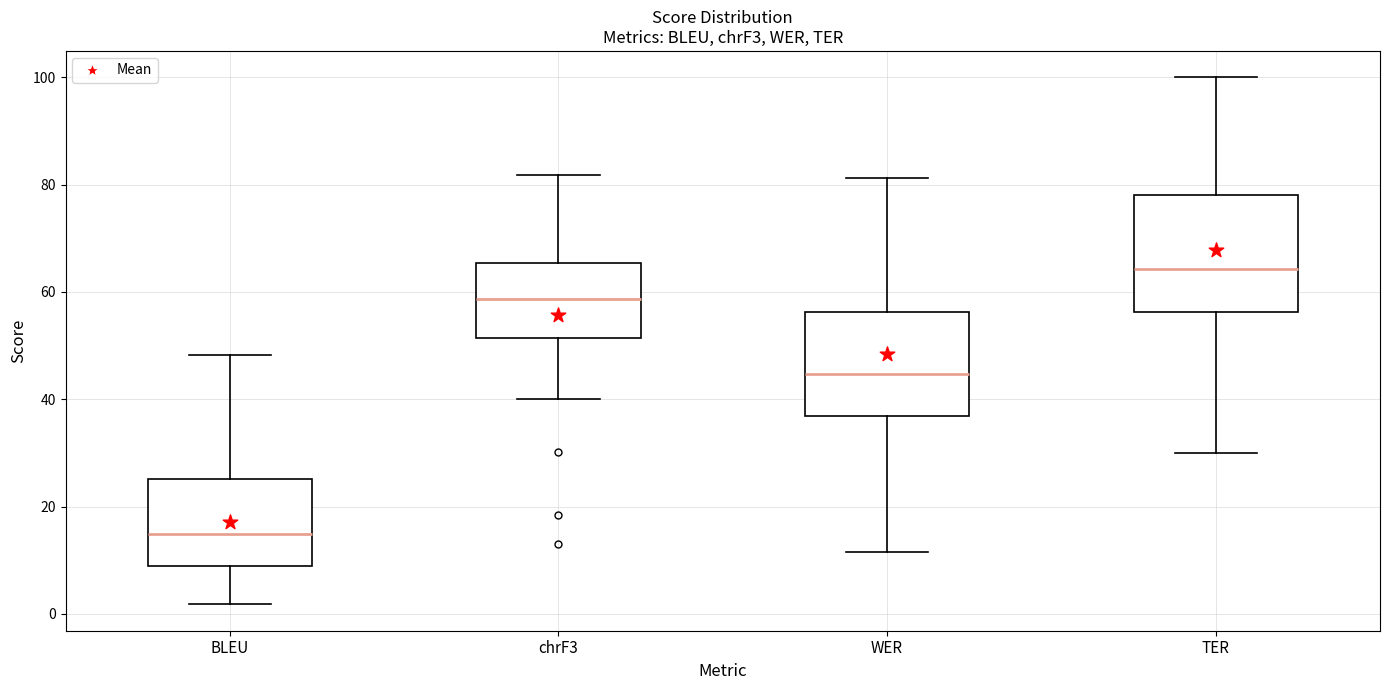

Reading left to right, transcribe this box plot: for each box, give where its median line is, the range the box spans, and where its two whiskers end, as read against the y-axis. The values are not printed on the chart, so give them approximately, as read against the axis.

BLEU: median 14, box 8 to 26, whiskers 2 to 48
chrF3: median 58, box 52 to 66, whiskers 40 to 82
WER: median 44, box 36 to 56, whiskers 12 to 82
TER: median 64, box 56 to 78, whiskers 30 to 100